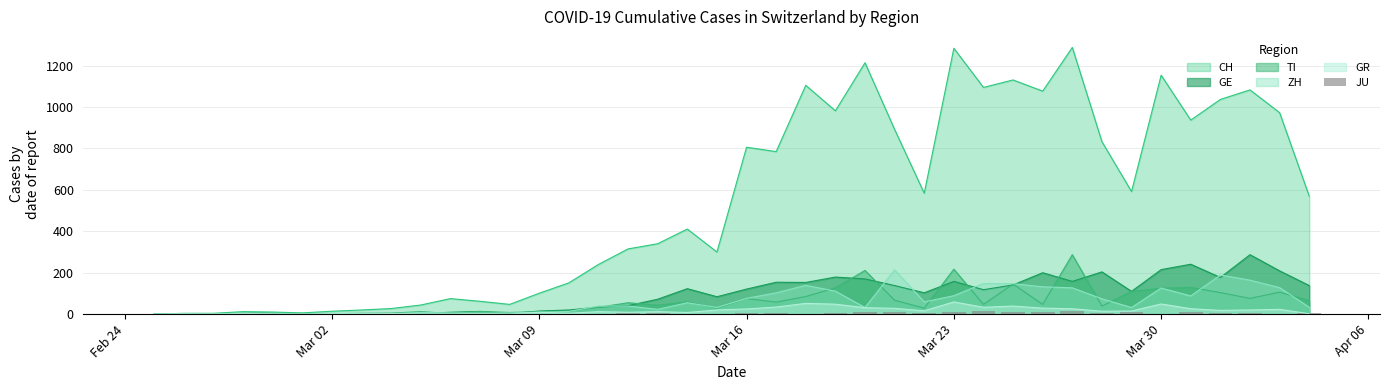

How many values exceed 3?

19